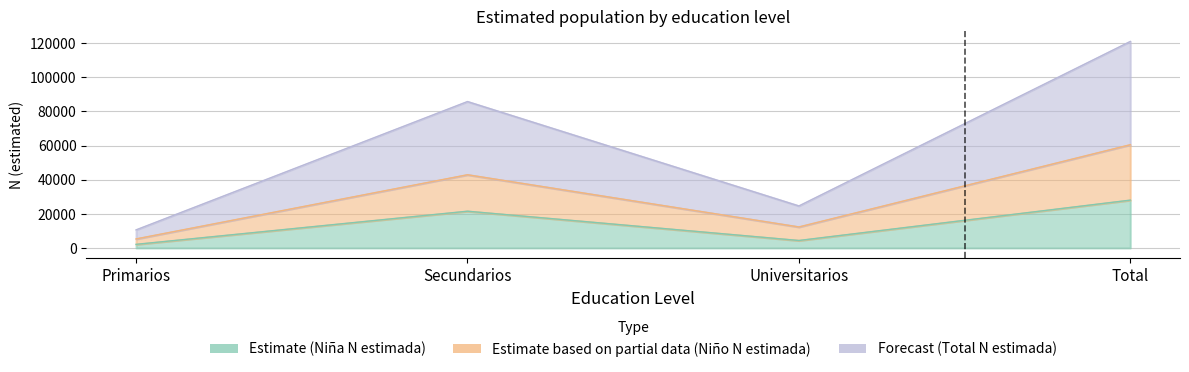

Is the value of Estimate based on partial data (Niño N estimada) at Total greater than the value of Forecast (Total N estimada) at Secundarios?

No